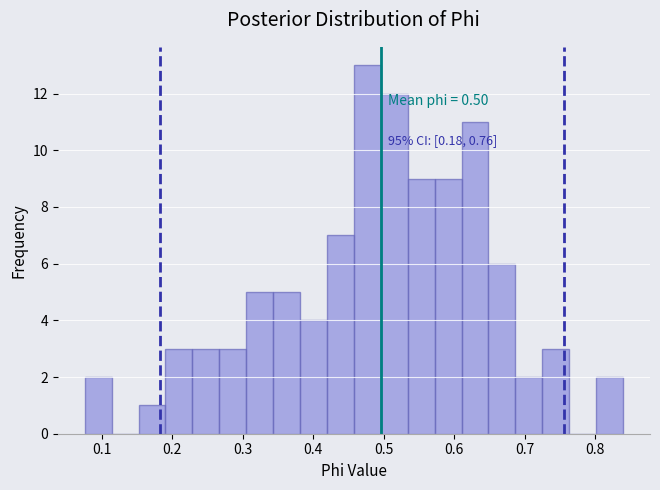

Around what value on the x-axis is the tallest bar? Give the approximate position of its centre, as read against the axis.

0.48